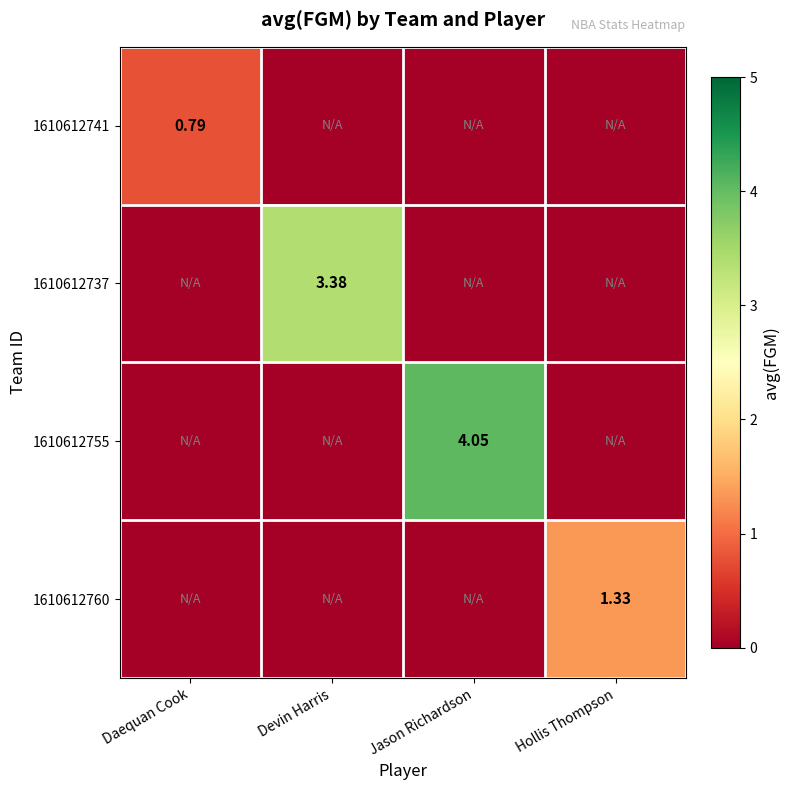

What is the average value of the 1610612737 series?

0.8